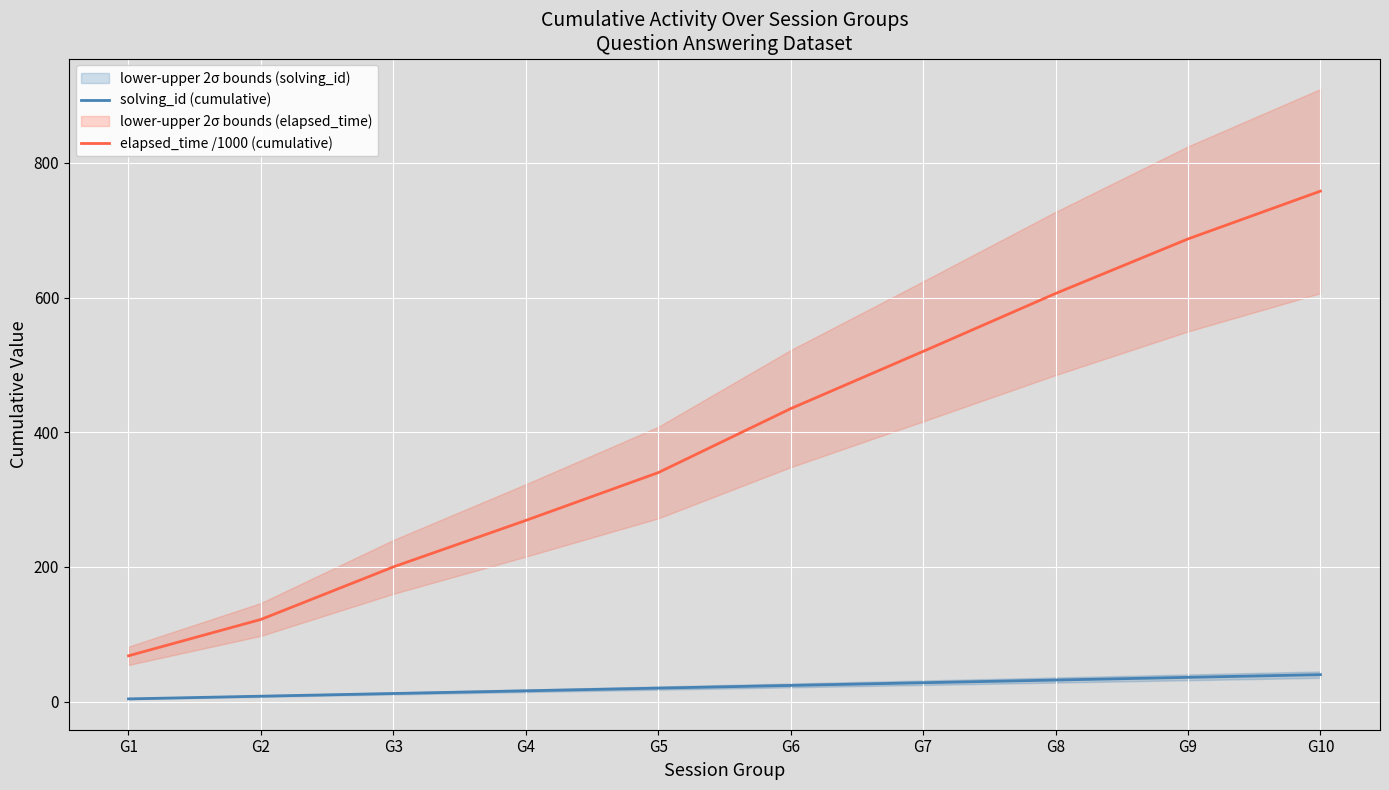

True or false: solving_id (cumulative) and elapsed_time /1000 (cumulative) cross at least once.

False